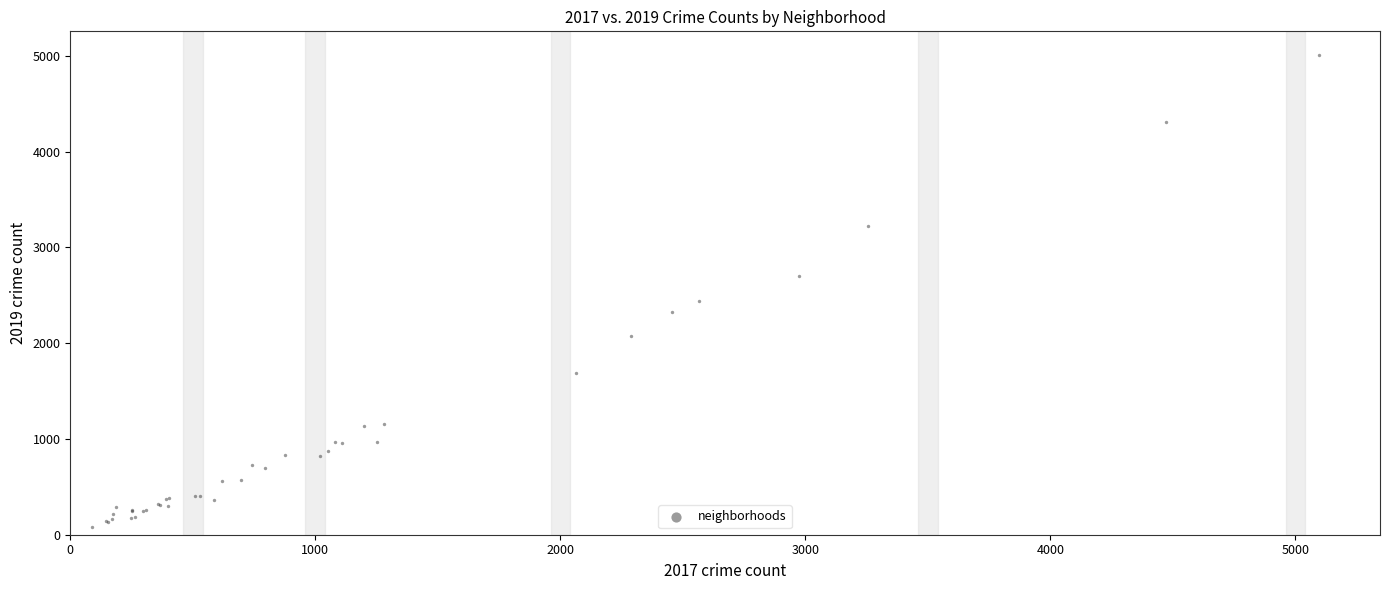

What Y value in the scatter plot is closest to 2542?

2441